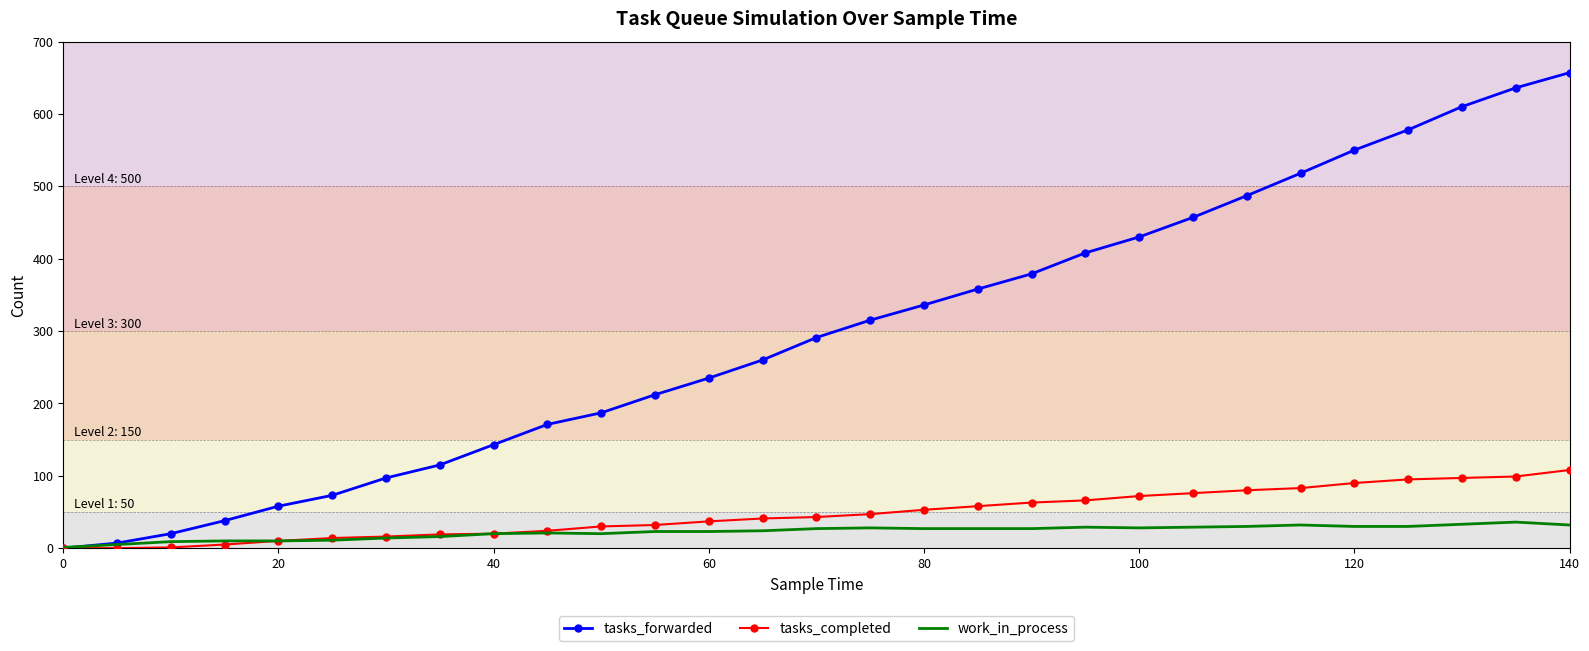

What is the highest value of the tasks_forwarded series?

657